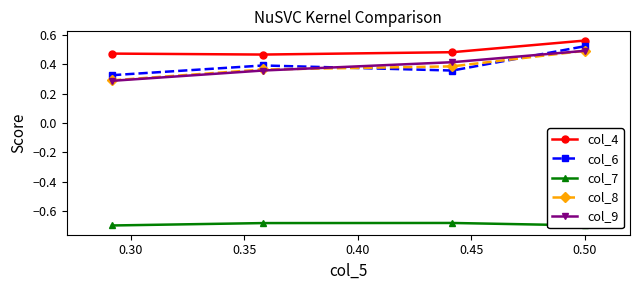

True or false: col_9 has more than 0 points higher than both neighbors.

False